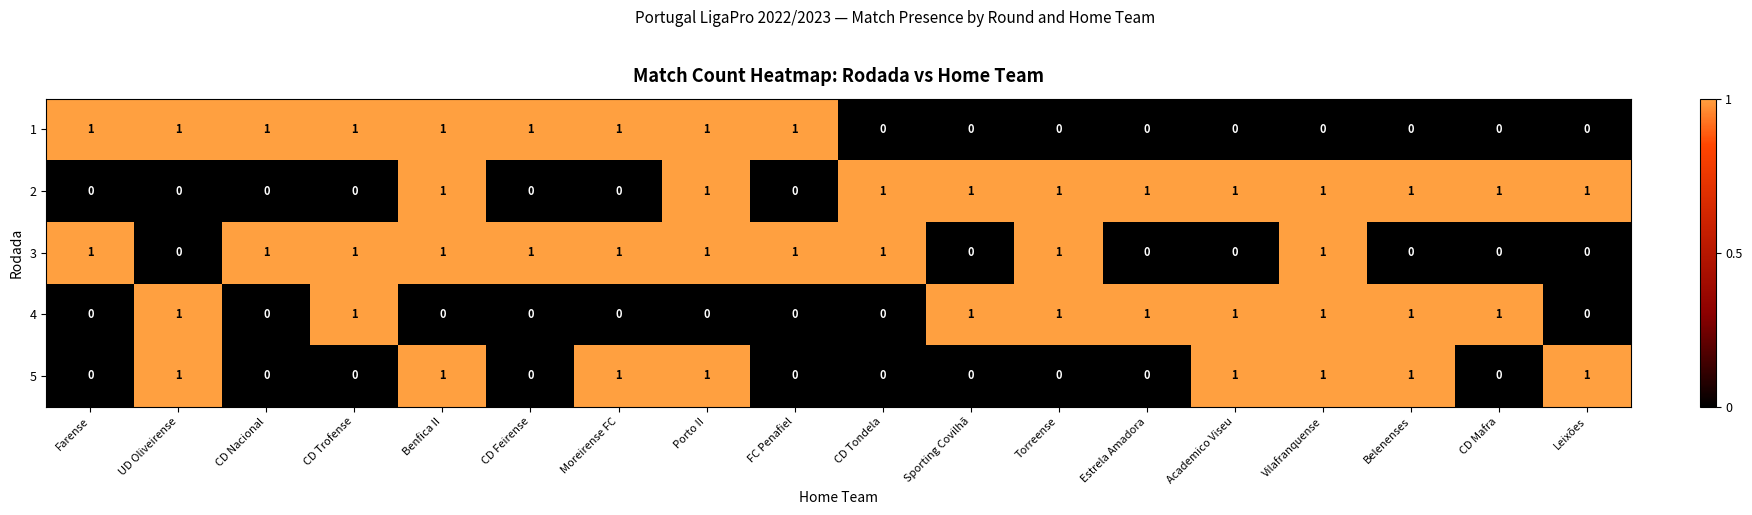

How many 5 values are between 0 and 1?

18